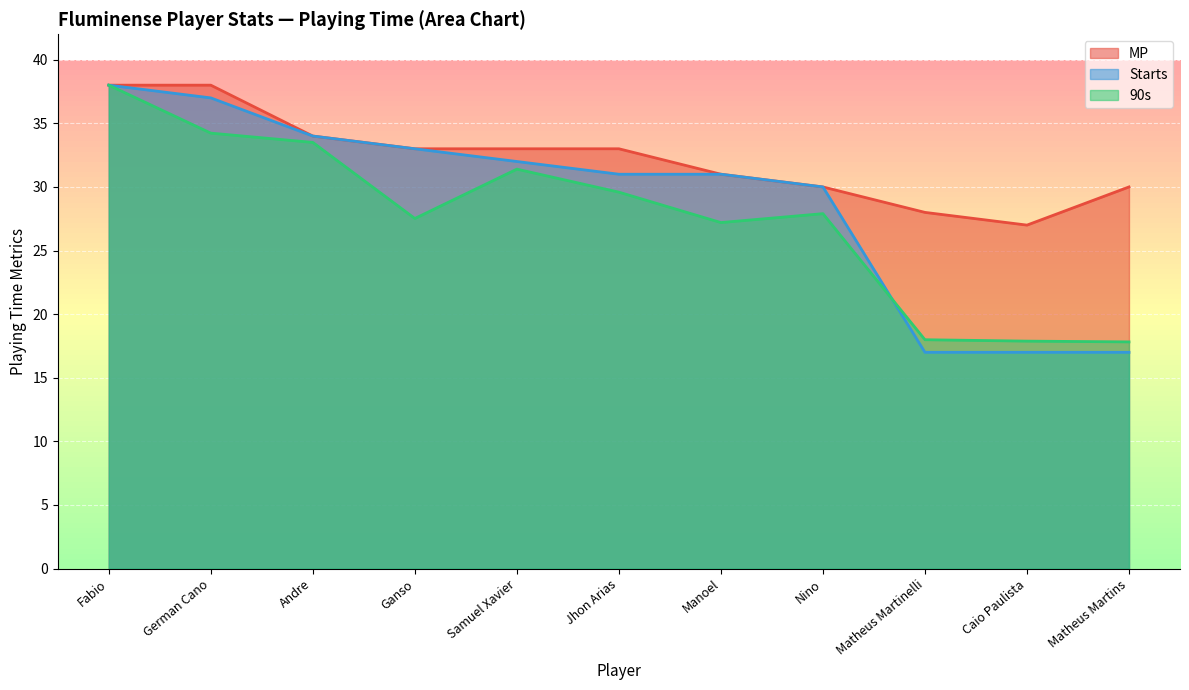

What is the sum of the Min values at Samuel Xavier and Matheus Martinelli?

49.4